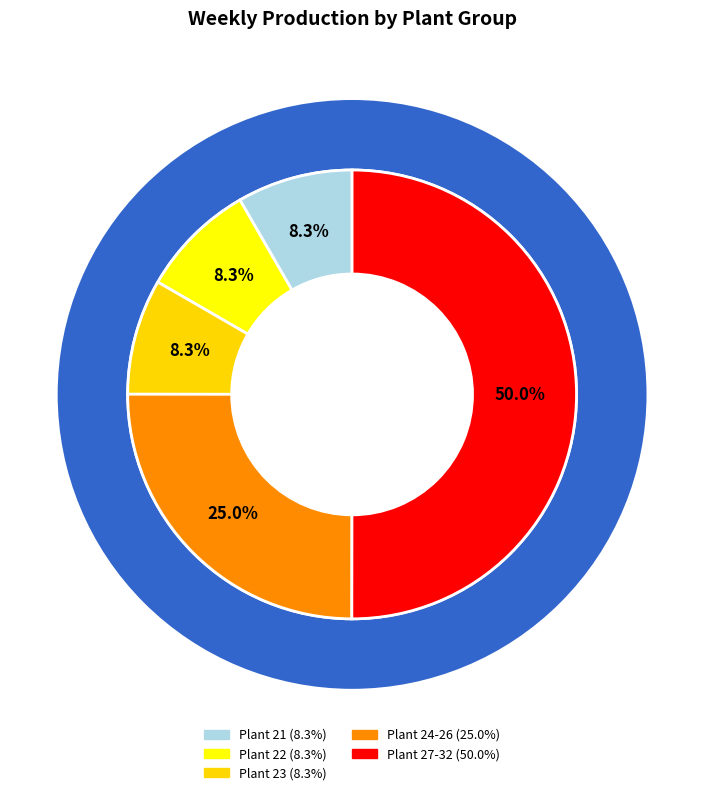

Which slice is the smallest?

21